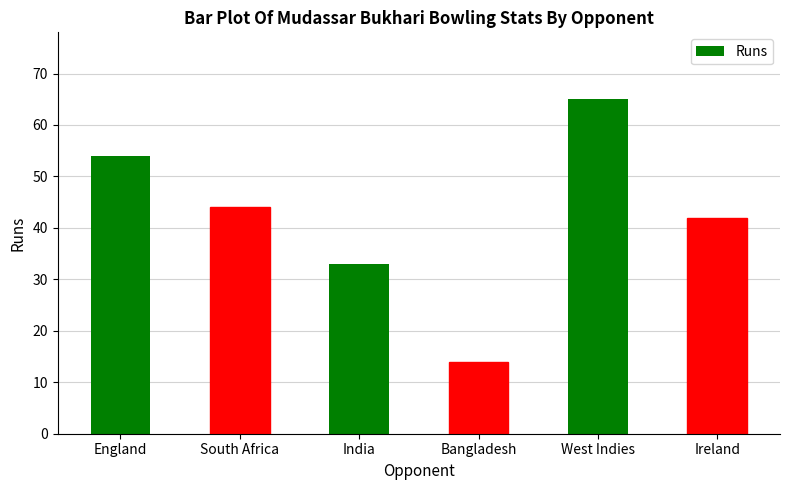

At which label does the data first exceed 44?

England